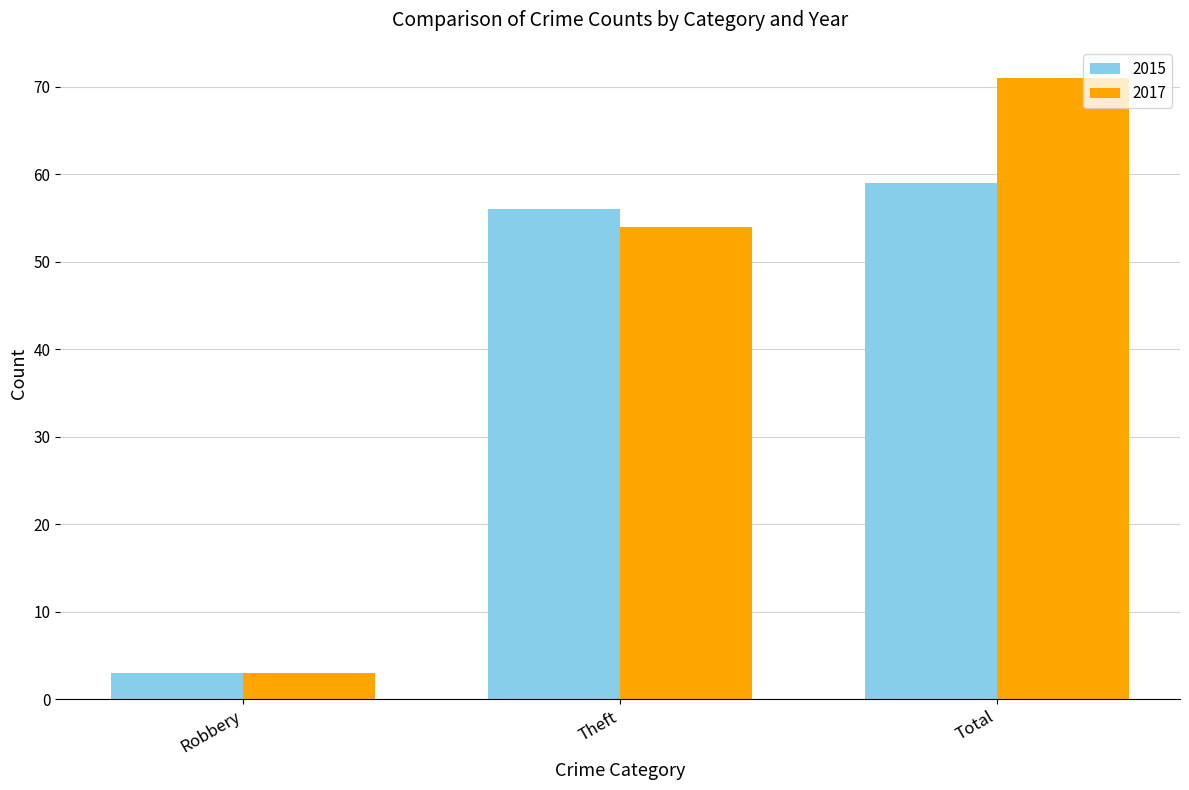

List the series in order of their overall mean, highest first.

2017, 2015